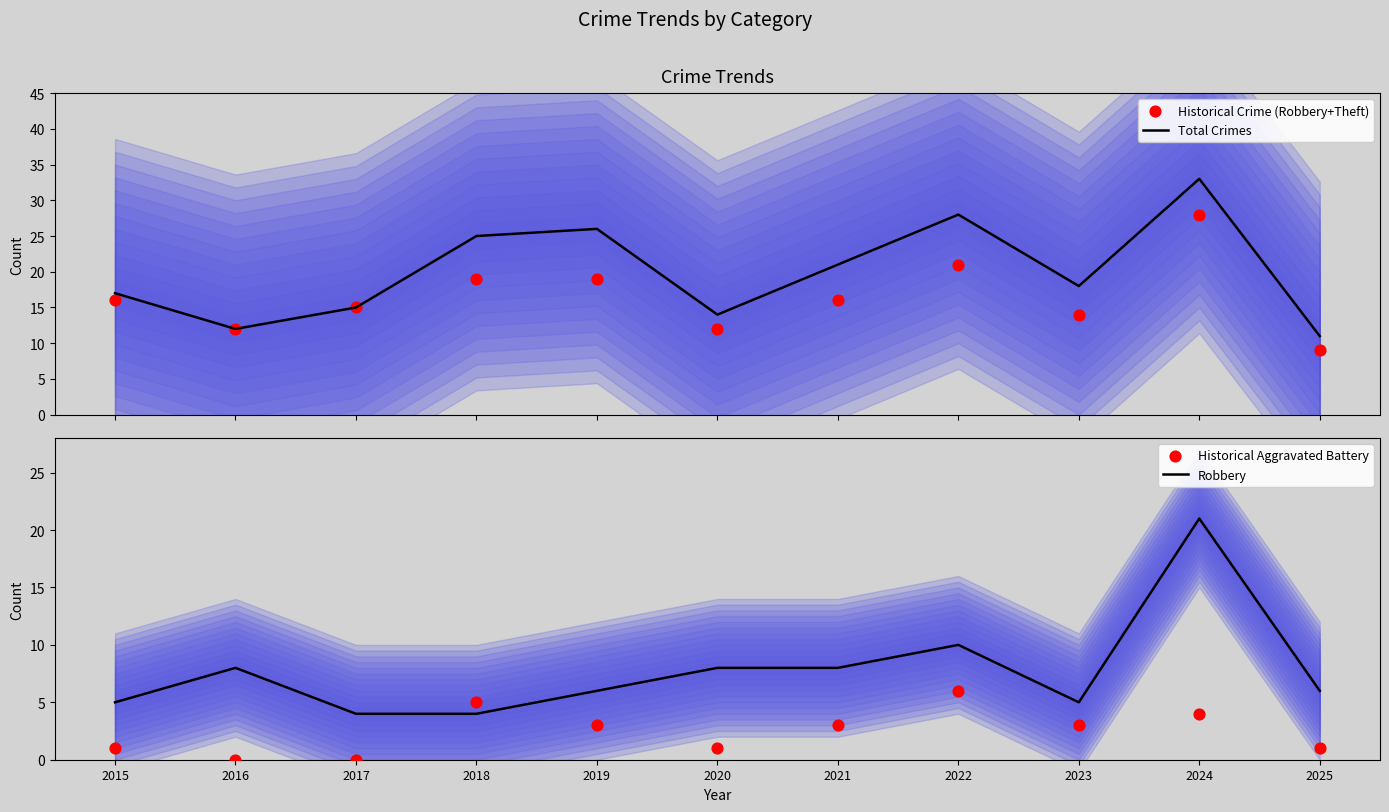

Which series has the widest spread of Y values?

Total Crimes